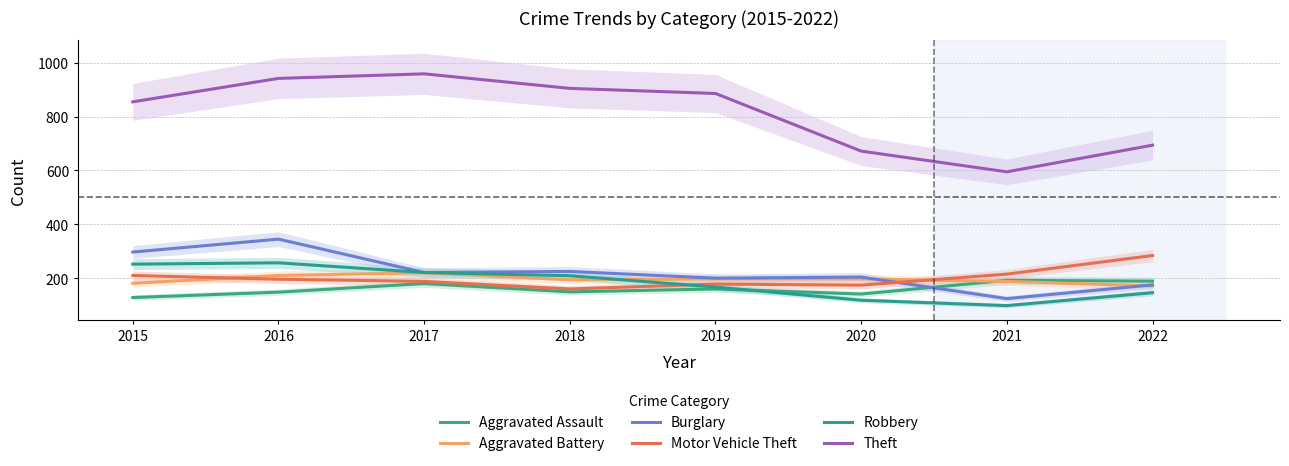

Which has a higher value, 2020 or 2018?

2018